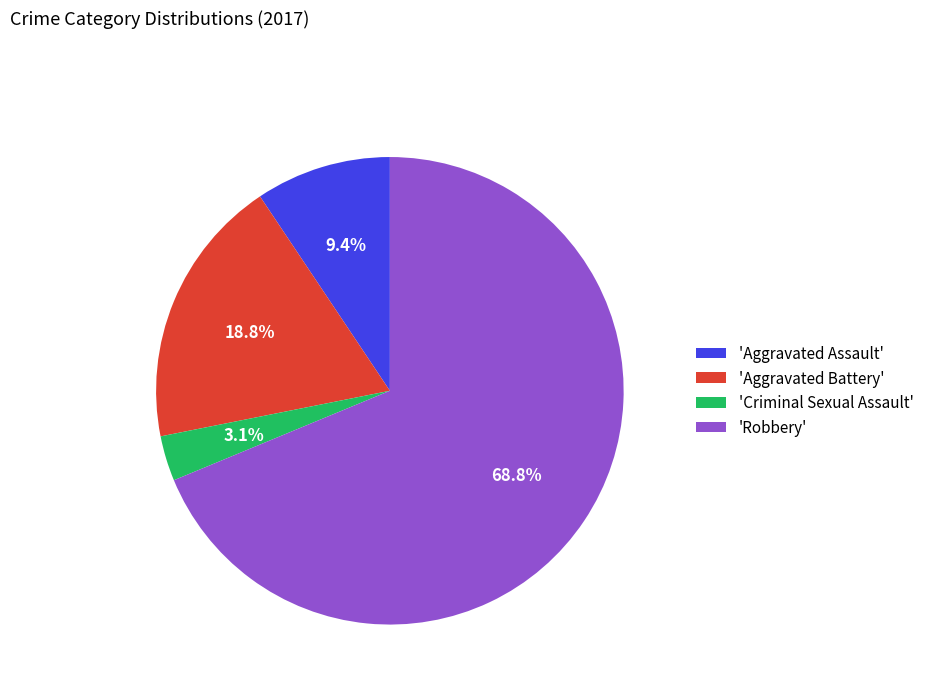

Rank the categories by value from highest to lowest.

'Robbery', 'Aggravated Battery', 'Aggravated Assault', 'Criminal Sexual Assault'